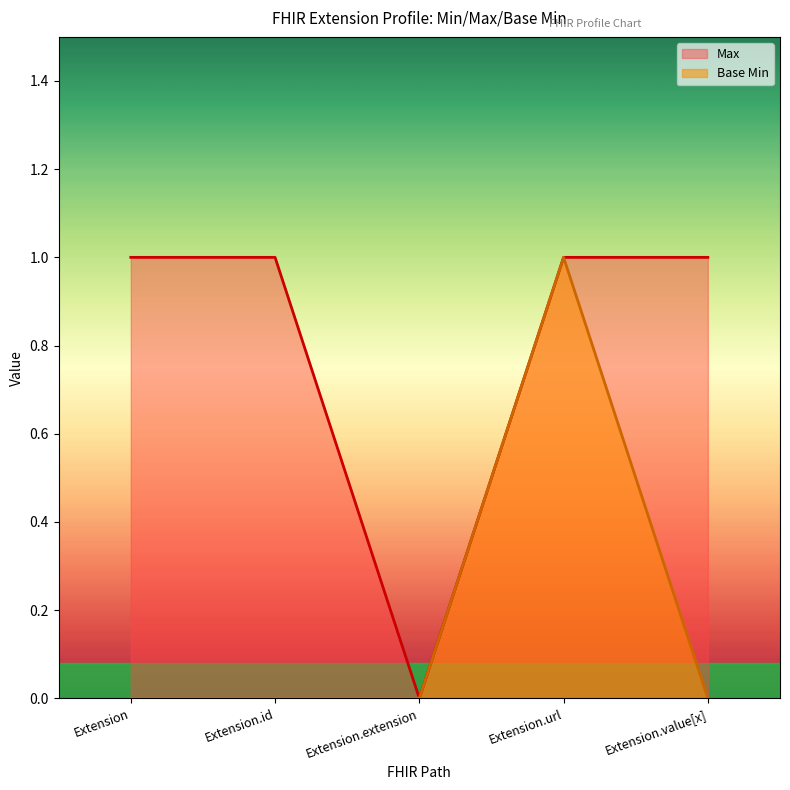

What is the average value of the Max series?

1